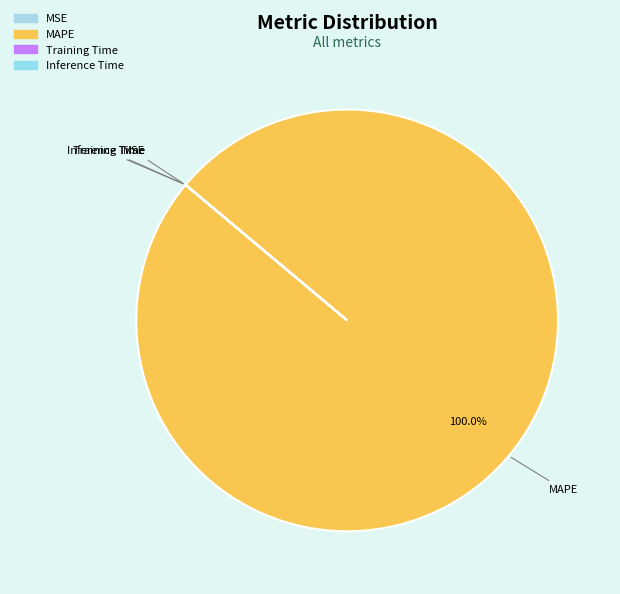

Which slice is the smallest?

Inference Time